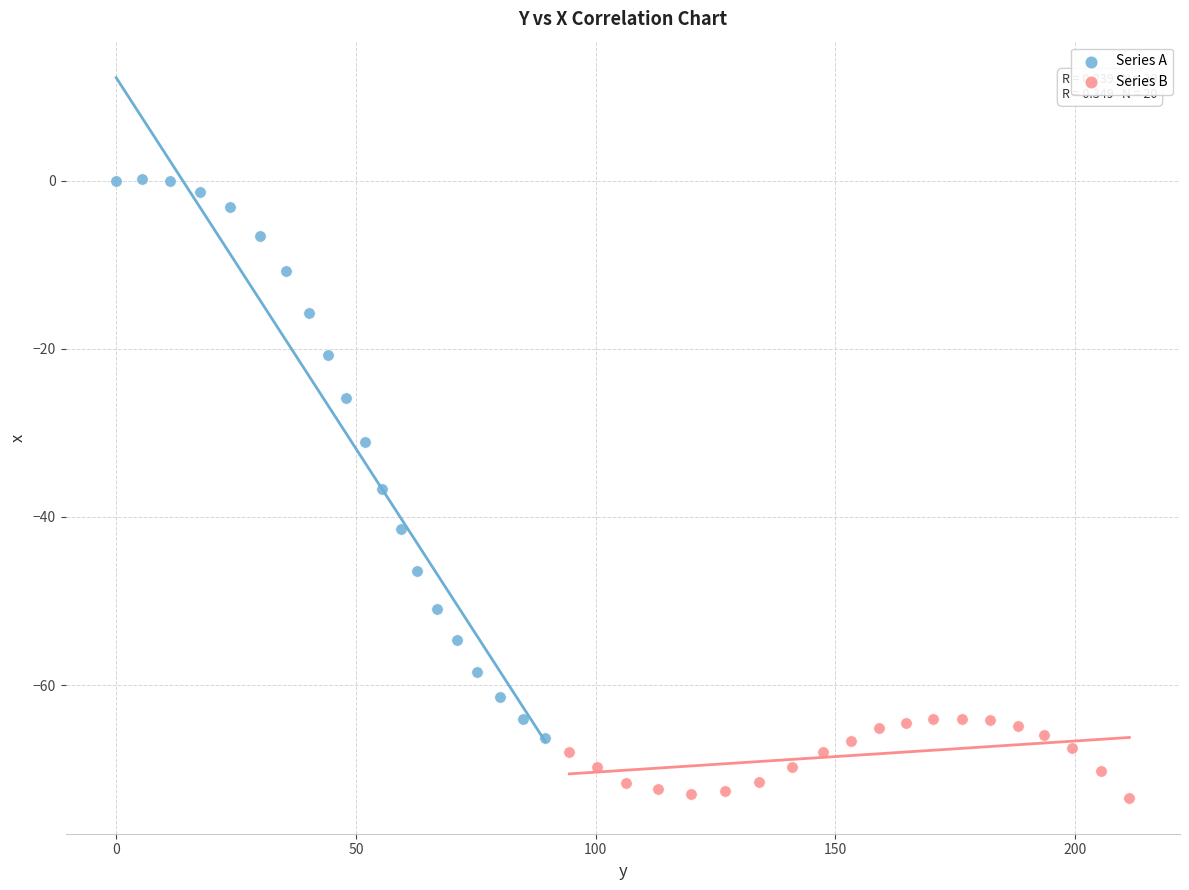

Which series reaches the maximum Y coordinate?

Series A